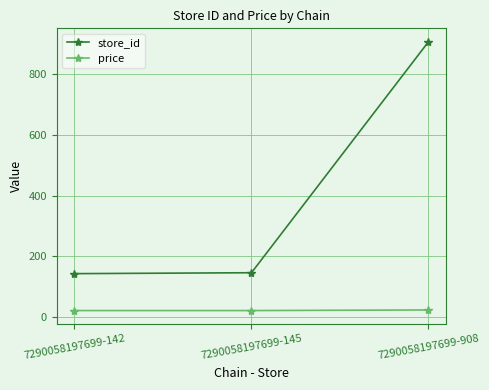

What is the difference between the store_id values at 7290058197699-142 and 7290058197699-145?

3